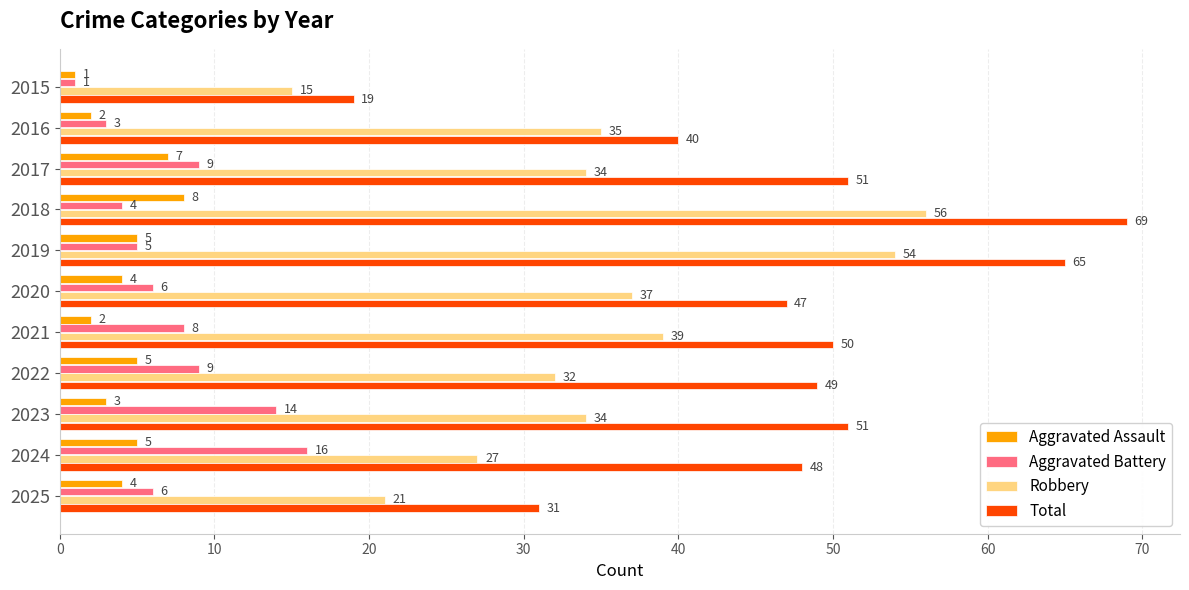

True or false: Total has a value of 47 at 2020.

True